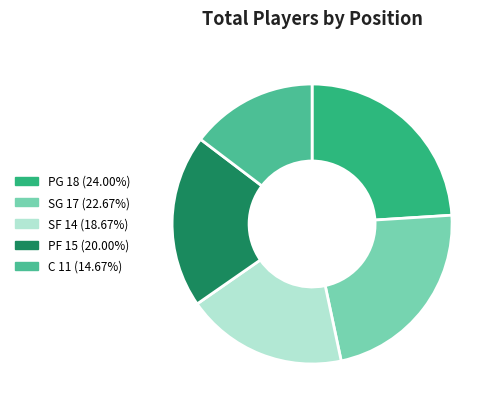

How many segments does this pie chart have?

5